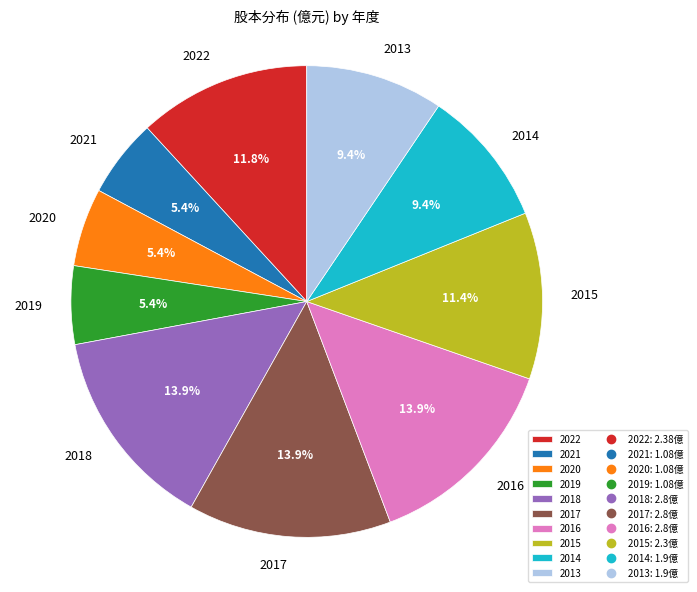

Approximately how many times larger is the value at 2022 compared to 2013?

1.3